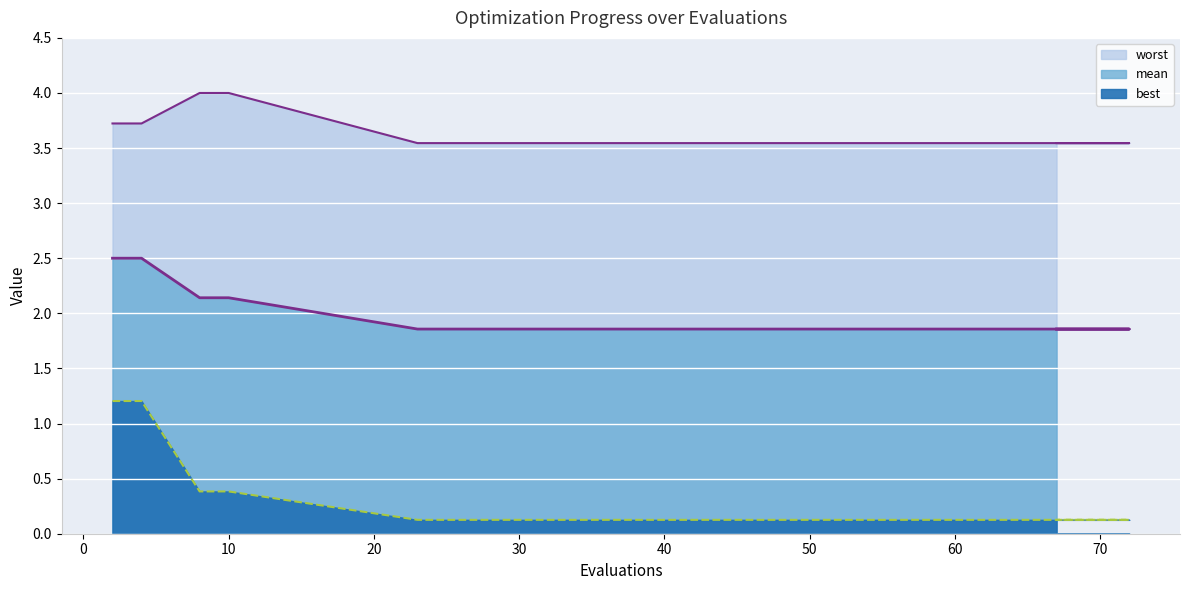

What is the value of the worst point at the 8th from the left?

3.5